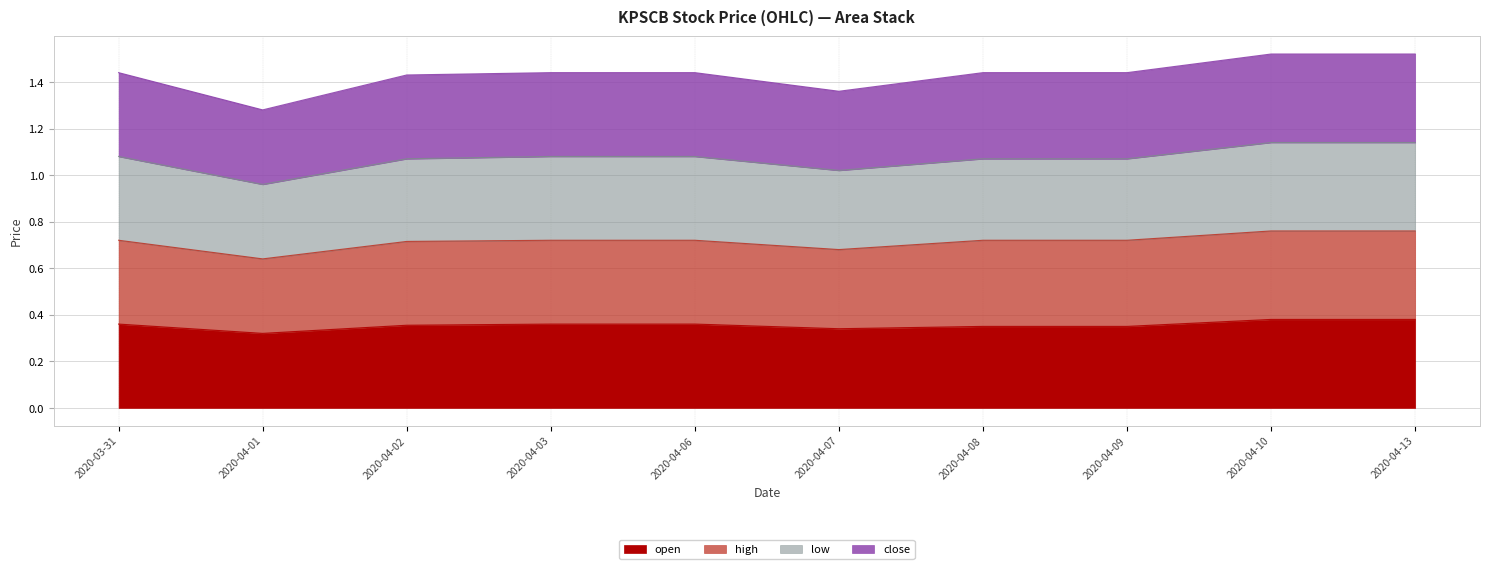

Which series has the widest spread of values?

low